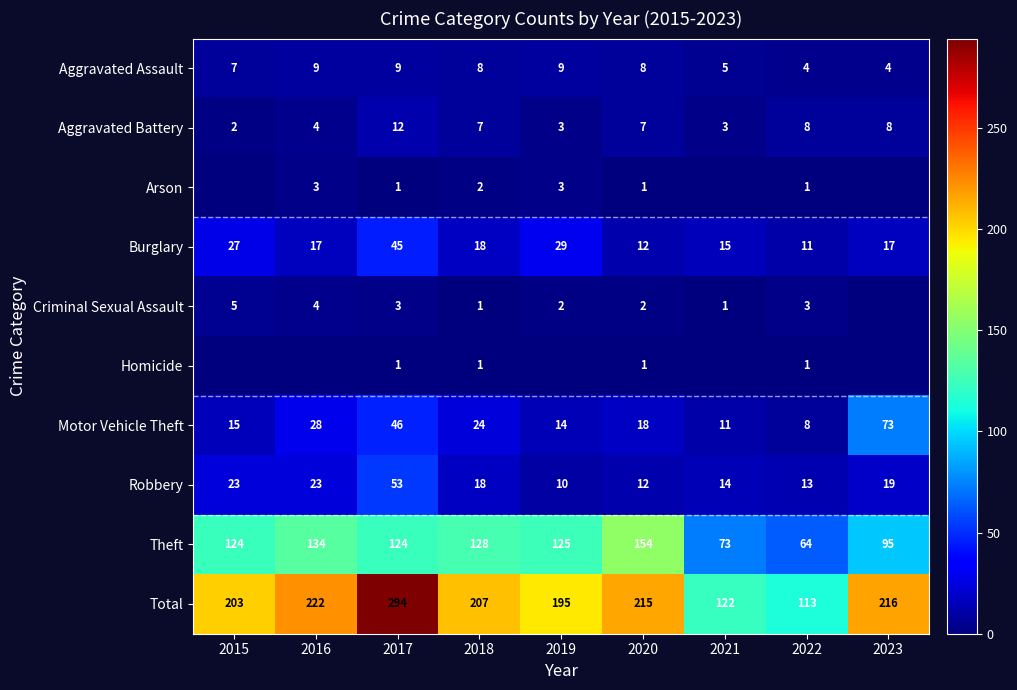

What is the average value of the Theft series?

113